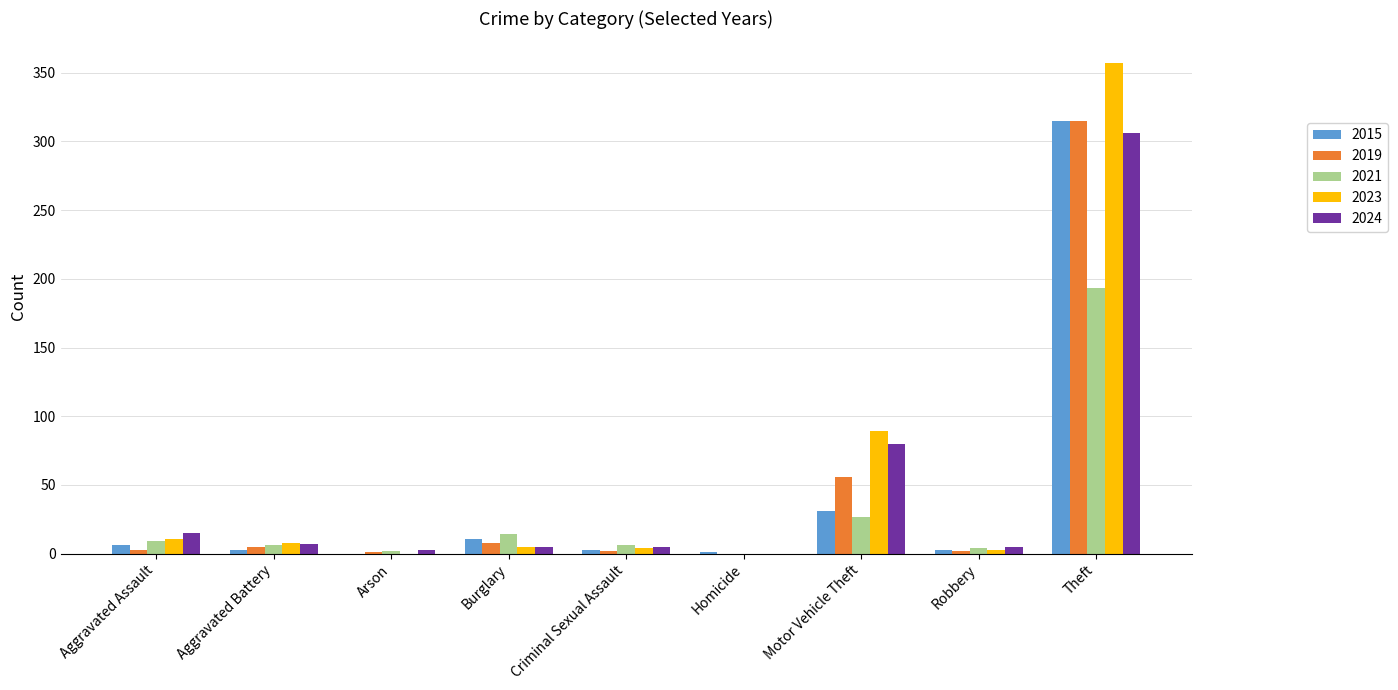

What are all the series names shown in the legend?

2015, 2019, 2021, 2023, 2024